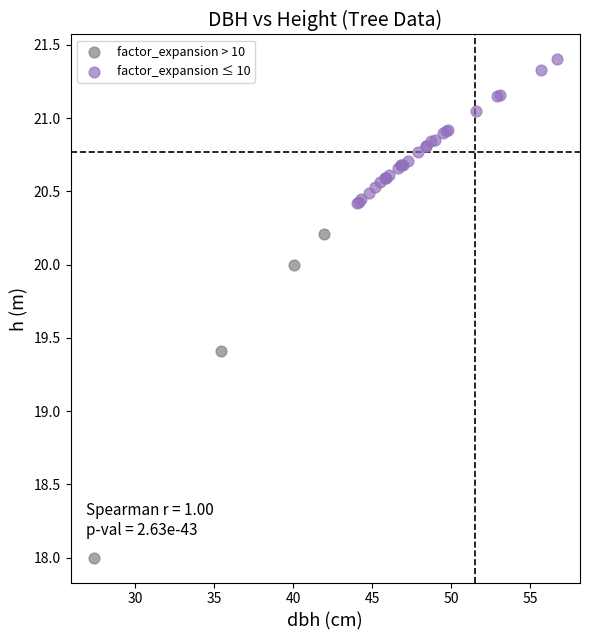

Which series reaches the minimum Y coordinate?

factor_expansion > 10